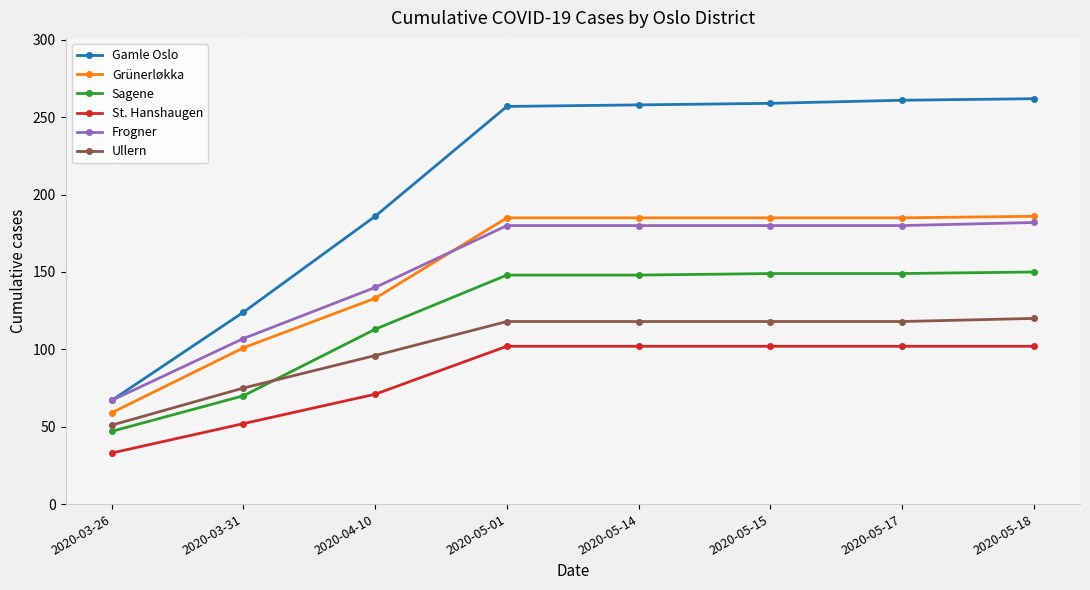

What is the spread (max minus min) of values at 2020-03-26?

34